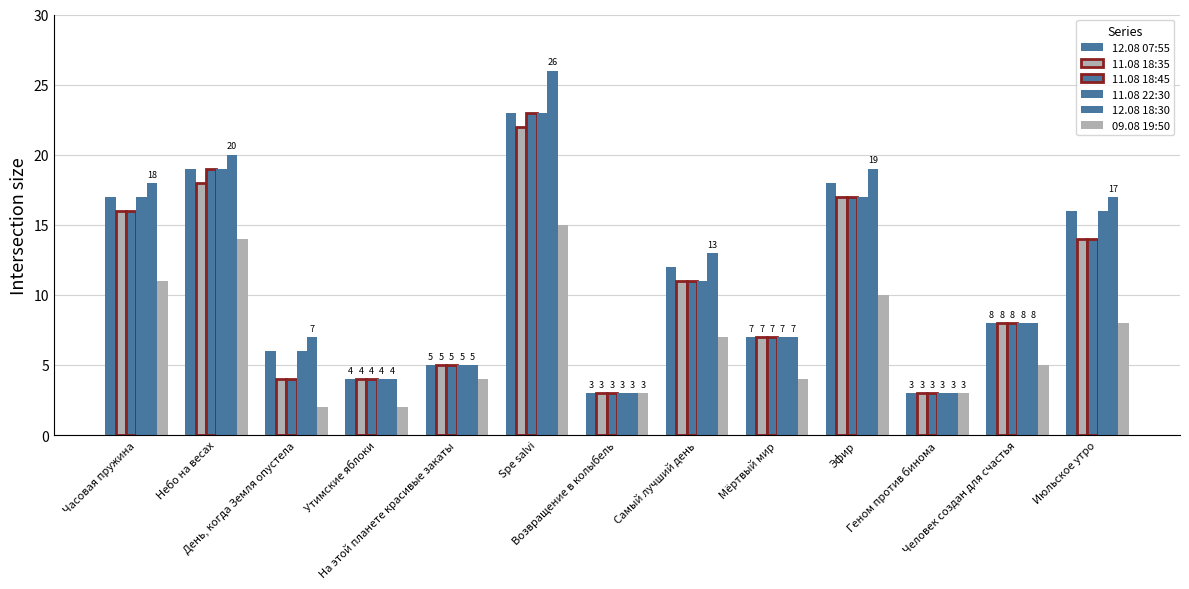

Between Небо на весах and Геном против бинома, which is larger?

Небо на весах